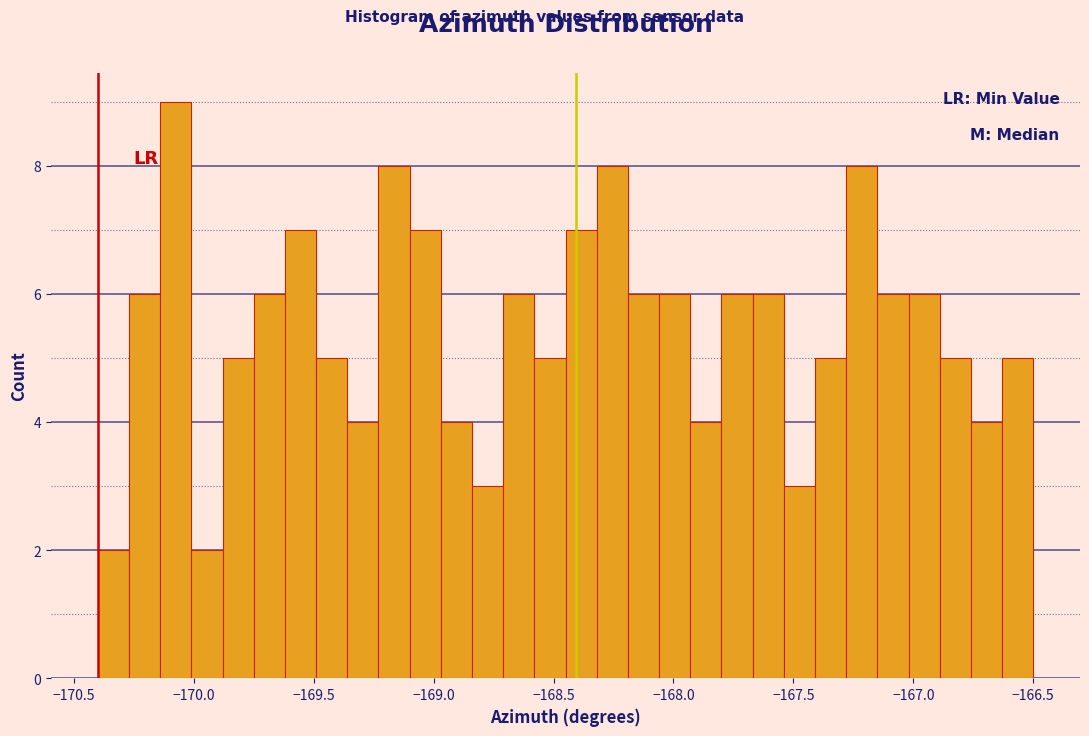

Around what value on the x-axis is the tallest bar? Give the approximate position of its centre, as read against the axis.

-170.05